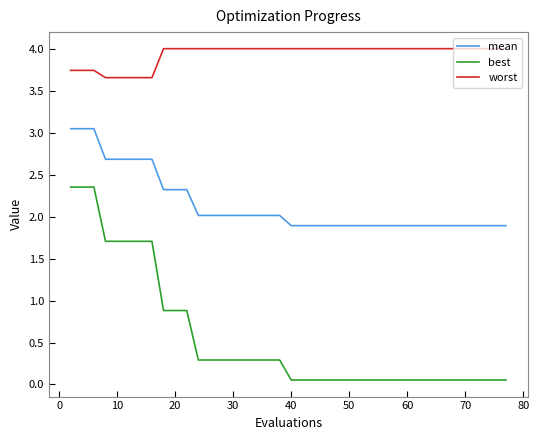

List the series in order of their peak value, lowest first.

best, mean, worst